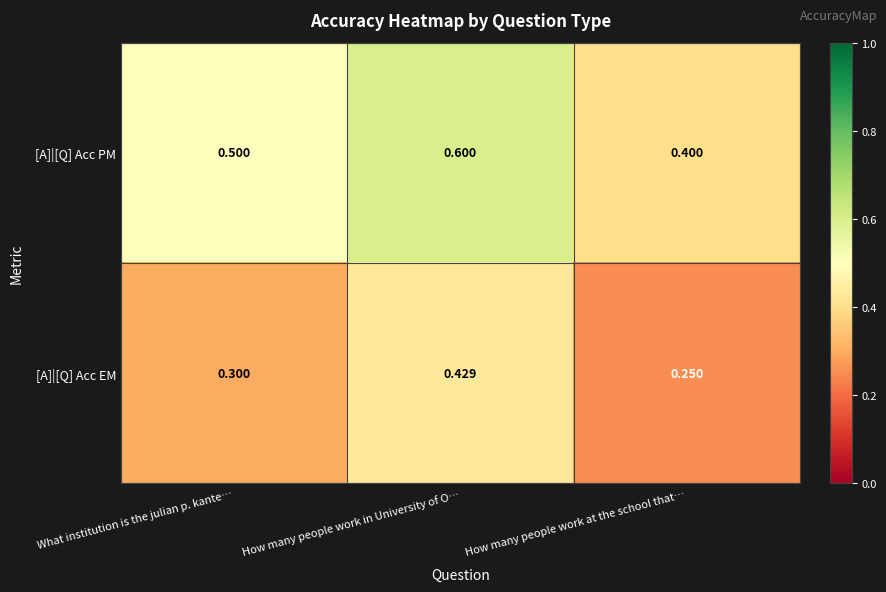

List the series in order of their peak value, highest first.

[A]|[Q] Acc PM, [A]|[Q] Acc EM